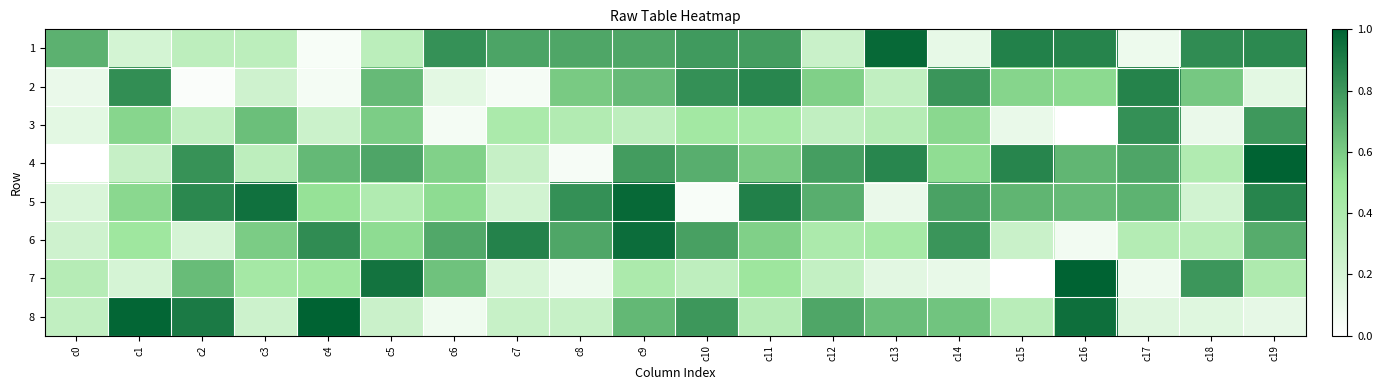

Which has a higher value, c6 or c14?

c6